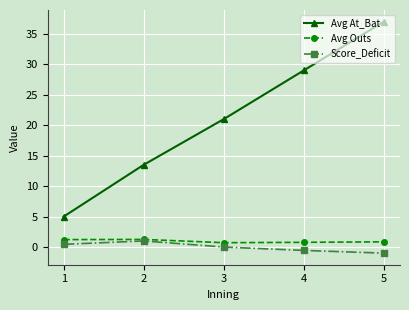

At how many categories does at least one series exceed 33?

1